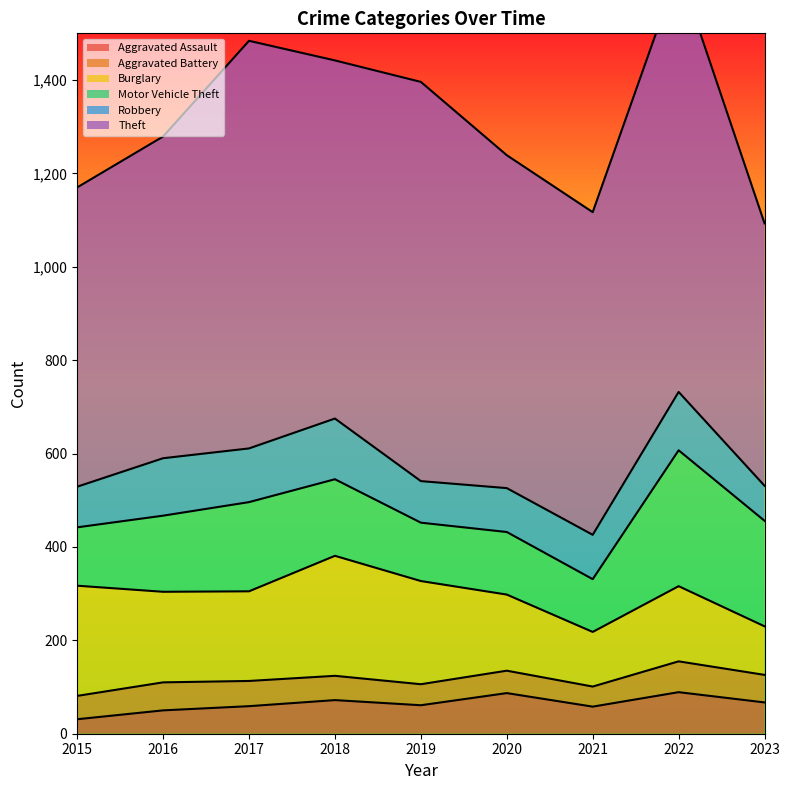

Read the Motor Vehicle Theft value at 2015.

125